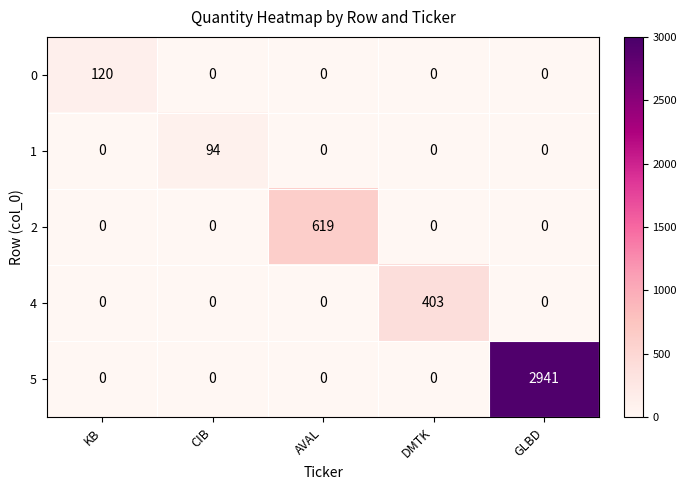

True or false: 2 has a value of 394 at KB.

False